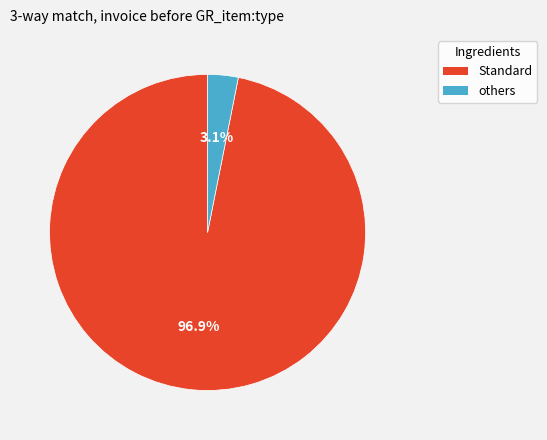

Does Standard account for over 50% of the chart?

Yes